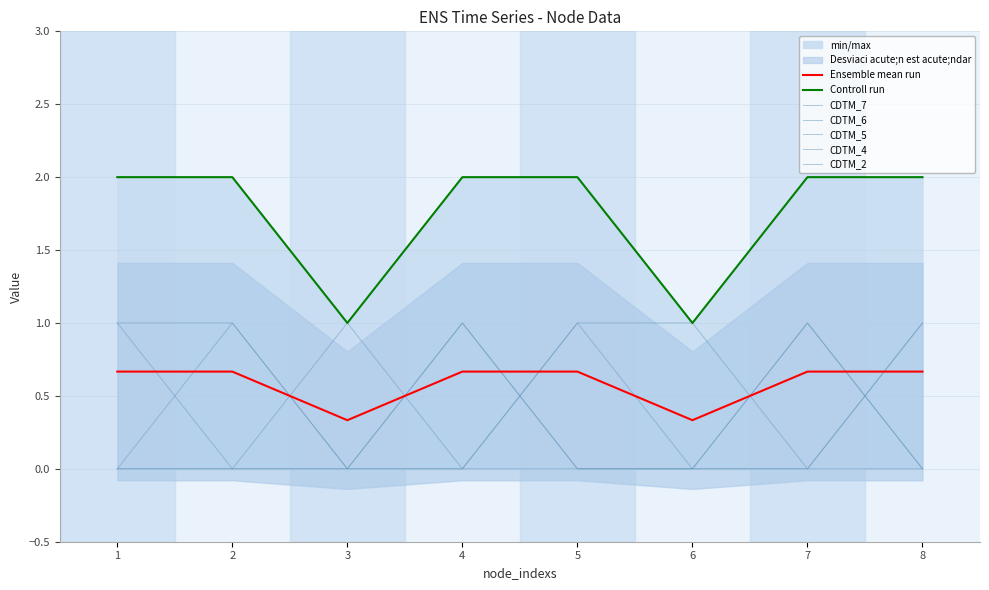

The value of CDTM_7 at 1 is 0. True or false?

False